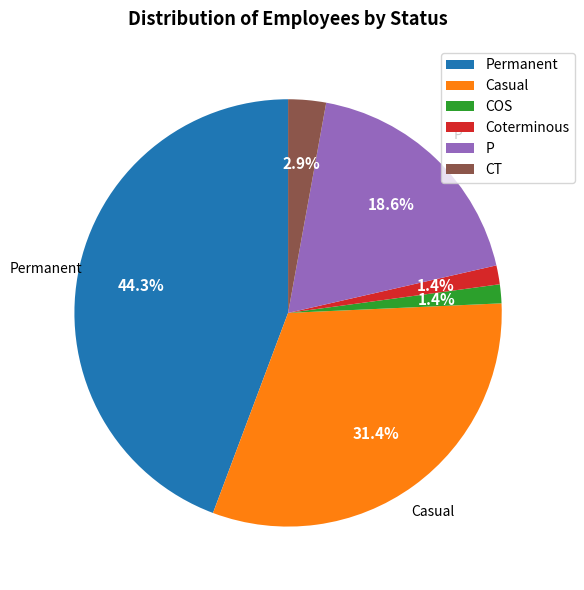

What is the ratio of the value at Casual to the value at P?

1.7